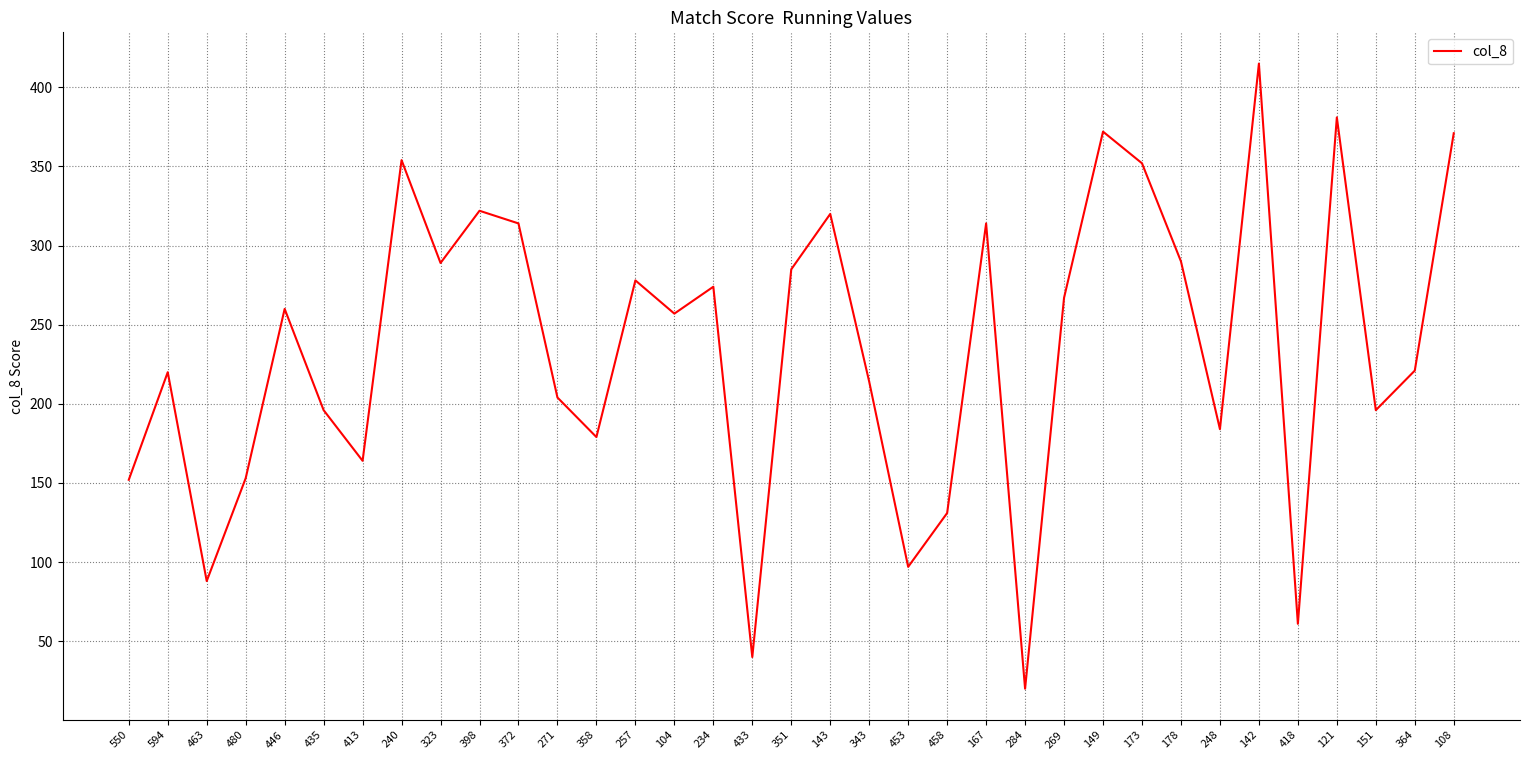

How many series are shown in this chart?

1